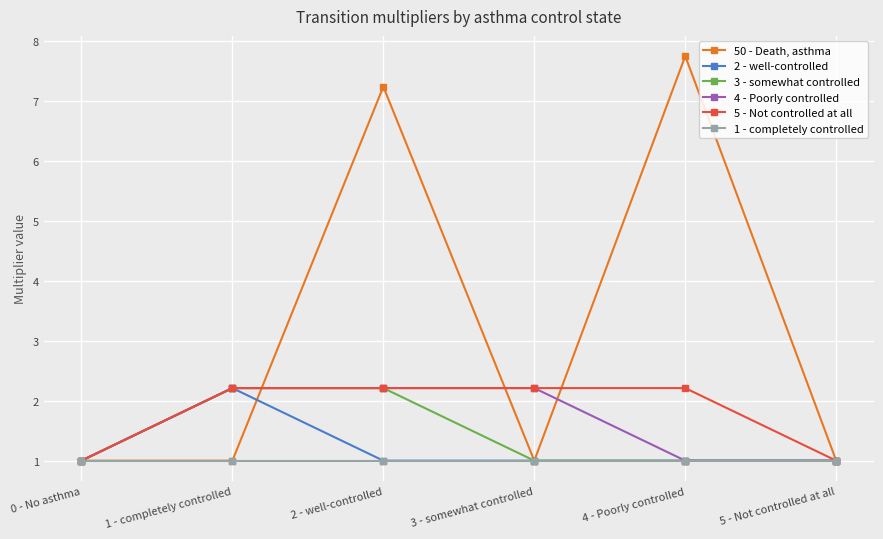

What position from the left is 1 - completely controlled?

2